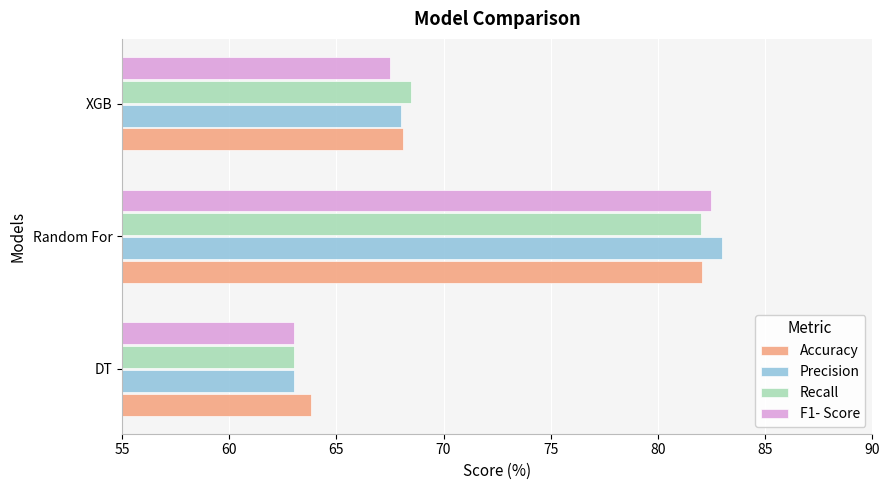

Is it true that F1- Score equals 115.2 at XGB?

False